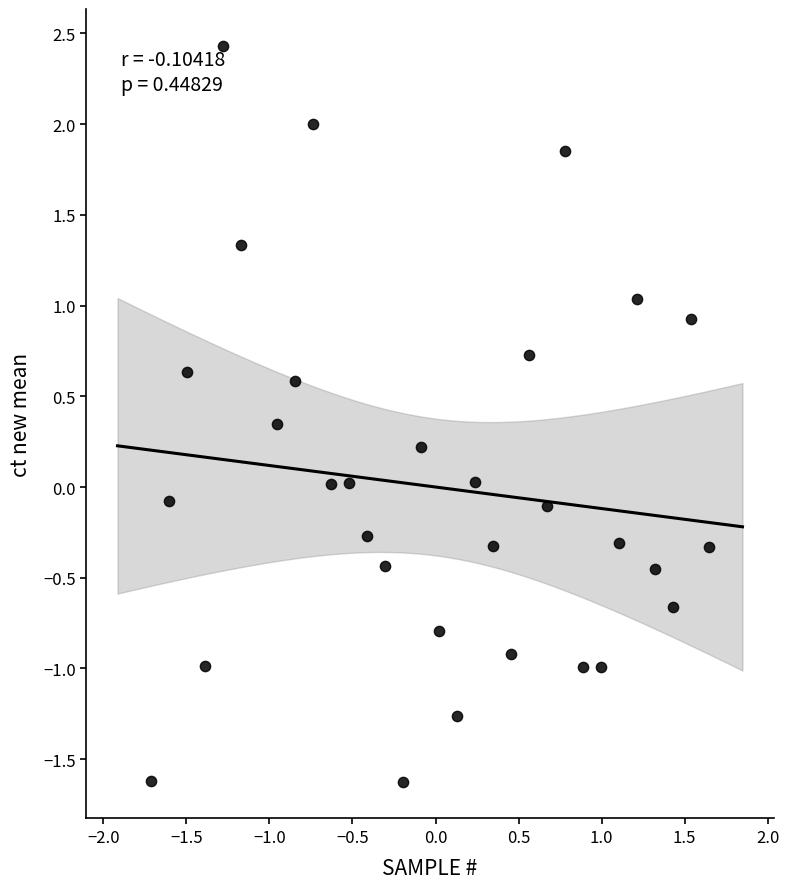

What is the range of X values (max minus min)?

3.4